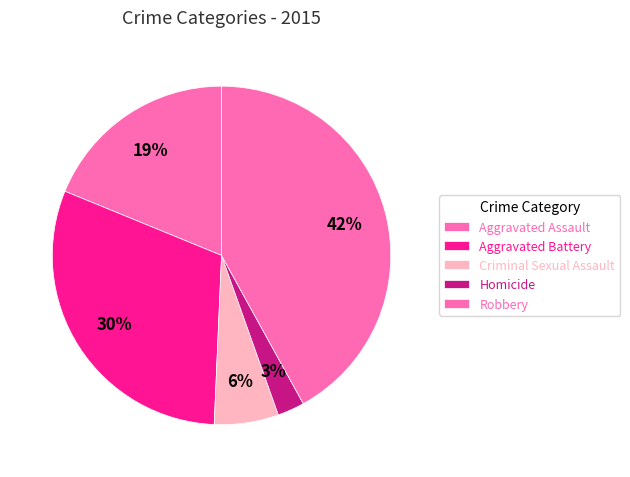

Which slice is the smallest?

Homicide